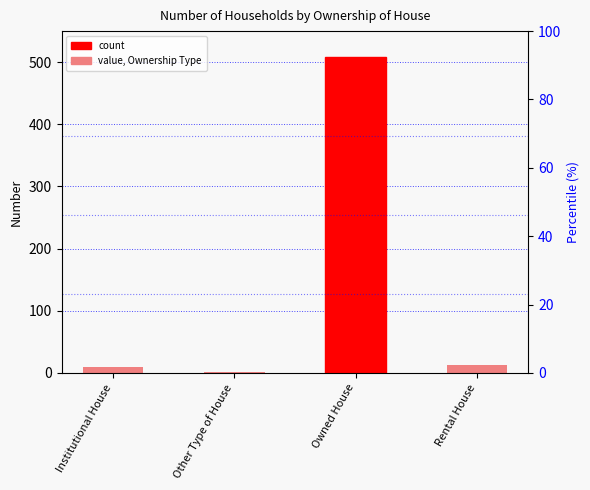

The value at Other Type of House is 1. True or false?

False